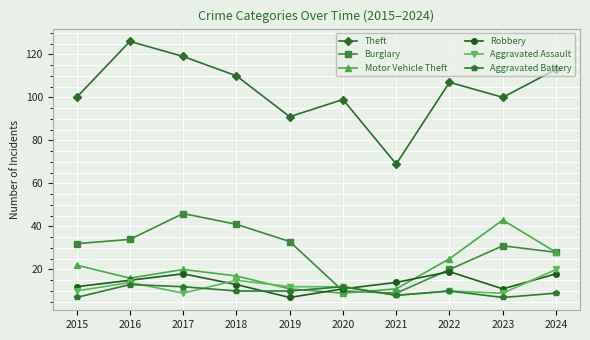

What is the value of the Burglary point at the 8th from the left?

20